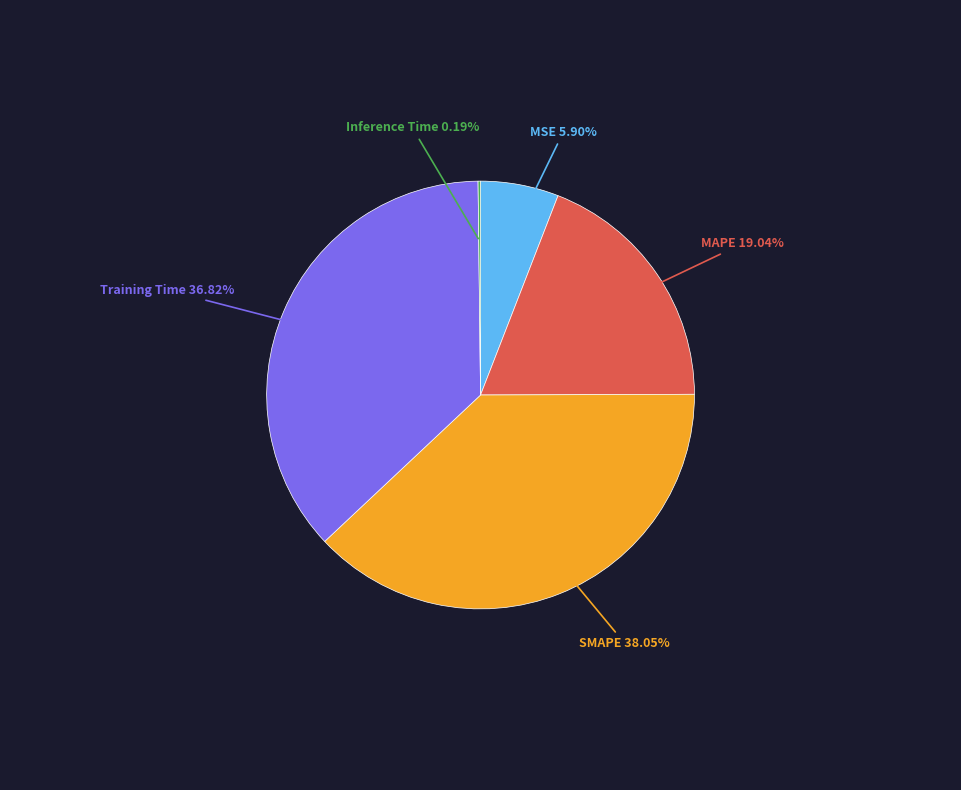

Is there a majority slice in this chart?

No